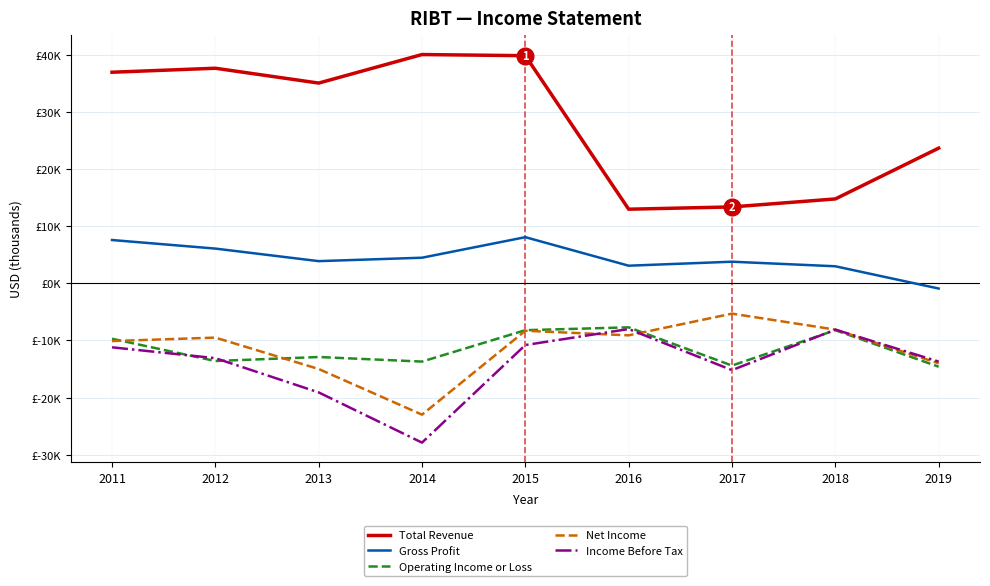

Reading right to left, transcribe all the data shown in this chart.

Total Revenue: 2019=23700	2018=14800	2017=13400	2016=13000	2015=39900	2014=40100	2013=35100	2012=37700	2011=37000
Gross Profit: 2019=-900	2018=3000	2017=3800	2016=3100	2015=8100	2014=4500	2013=3900	2012=6100	2011=7600
Operating Income or Loss: 2019=-14600	2018=-8200	2017=-14400	2016=-7700	2015=-8200	2014=-13700	2013=-12900	2012=-13600	2011=-9700
Net Income: 2019=-14000	2018=-8100	2017=-5300	2016=-9100	2015=-8300	2014=-23000	2013=-15000	2012=-9500	2011=-10100
Income Before Tax: 2019=-13700	2018=-8100	2017=-15200	2016=-8000	2015=-10800	2014=-27900	2013=-19100	2012=-13100	2011=-11200